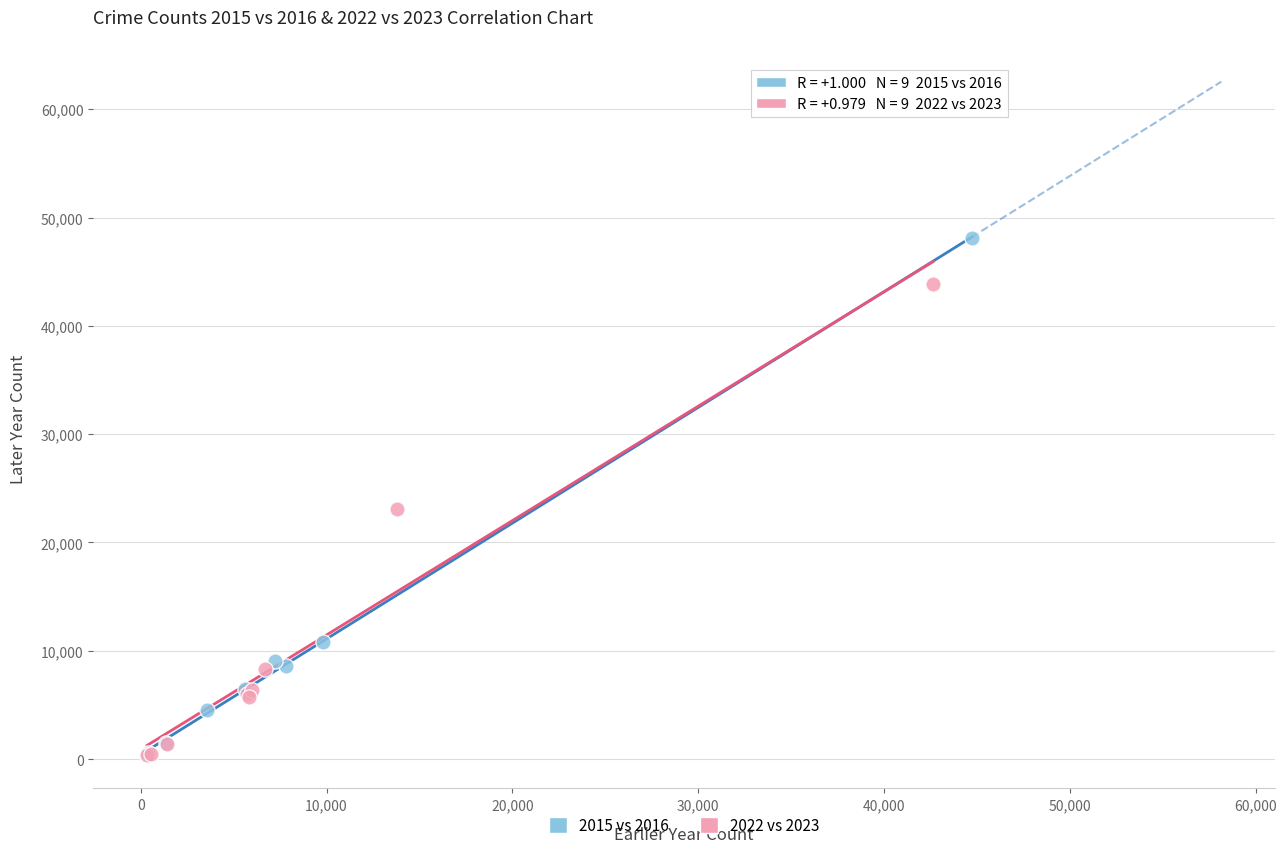

Which series has the largest Y range (max minus min)?

2015 vs 2016